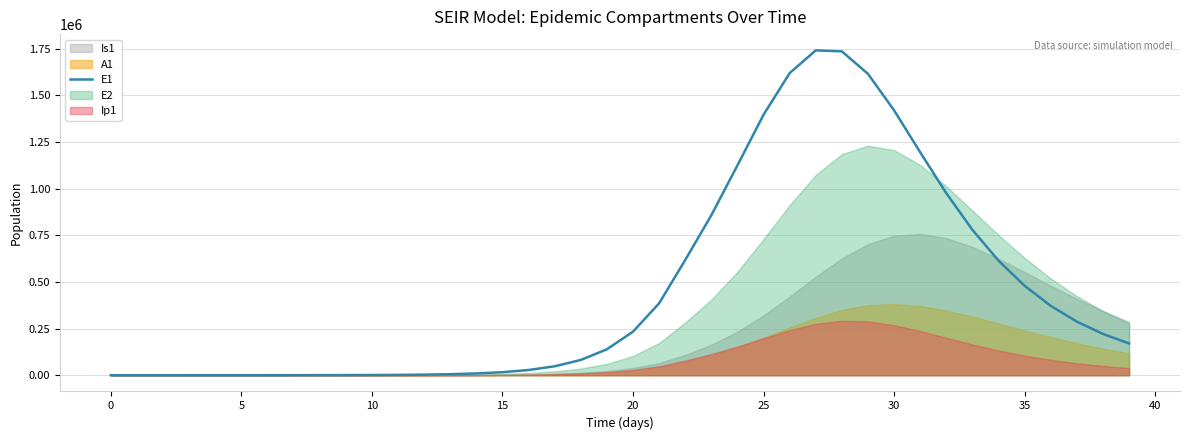

What is the label of the 20th point from the left?

19